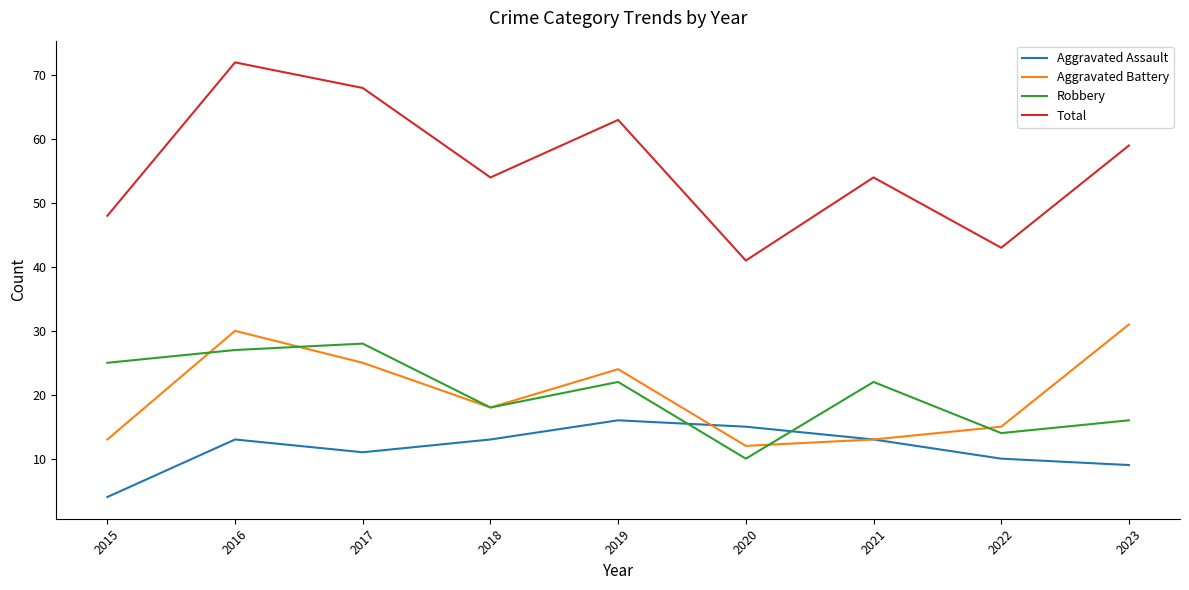

How many series are shown in this chart?

4